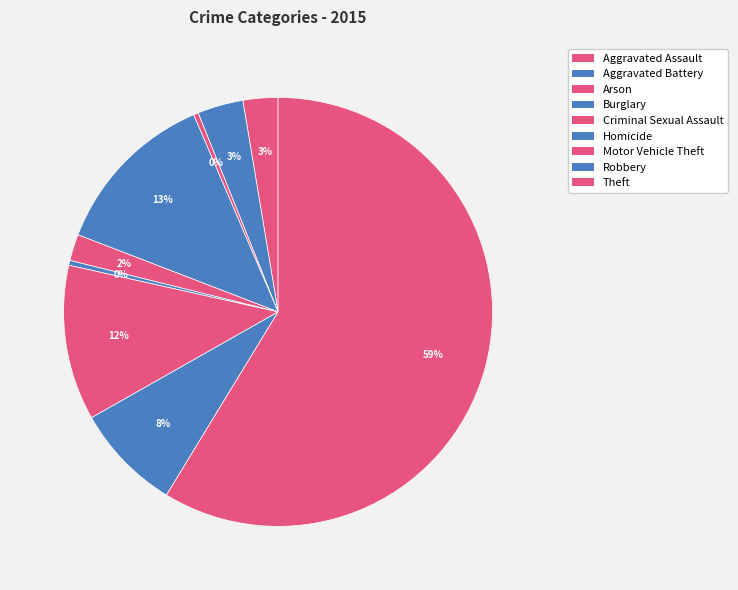

What is the ratio of the value at Arson to the value at Criminal Sexual Assault?

0.2